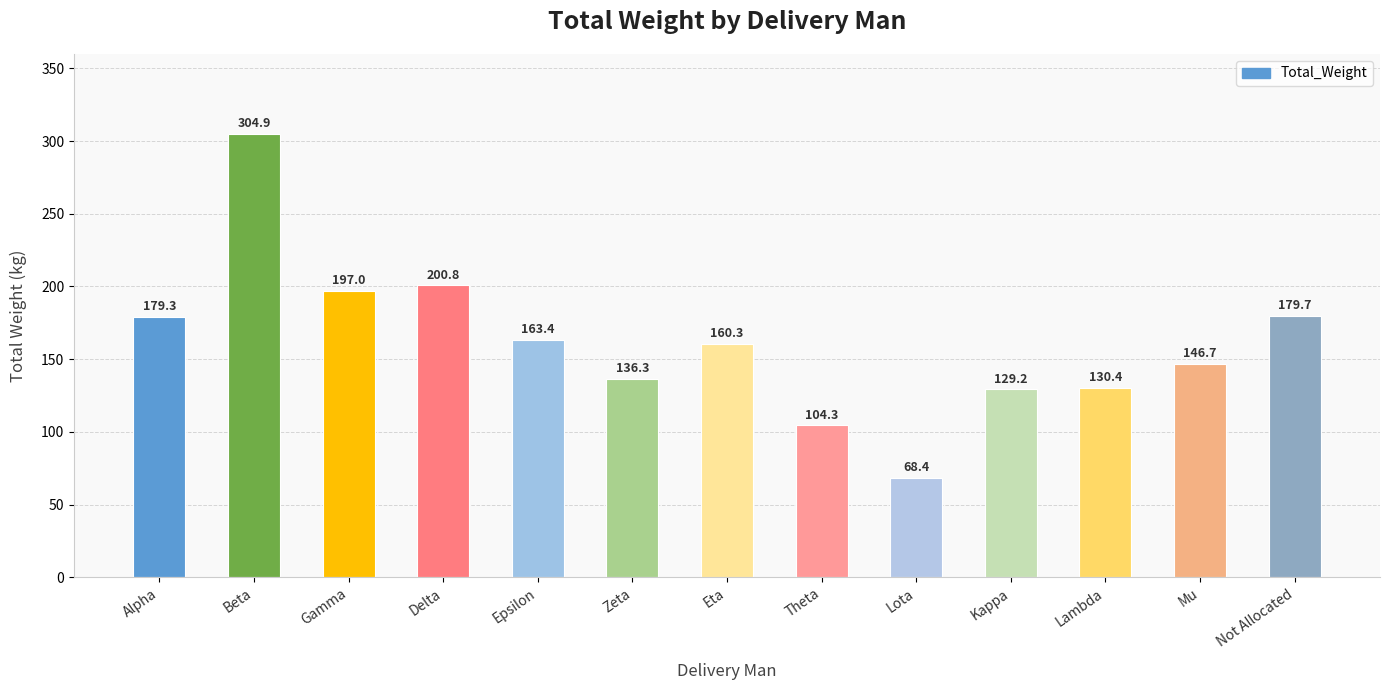

The value at Not Allocated is 94.3. True or false?

False